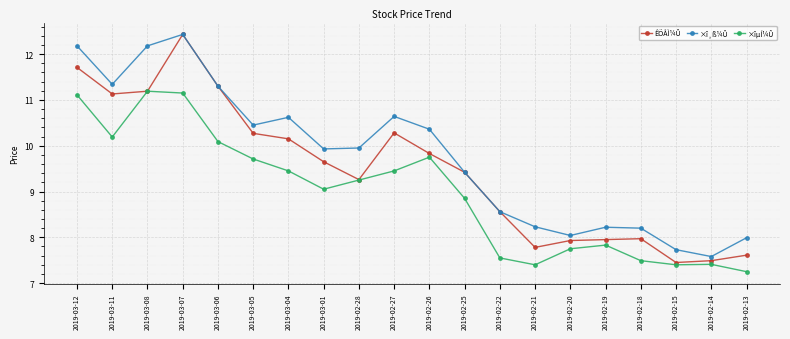

True or false: ×î¸ß¼Û has more than 1 points higher than both neighbors.

True